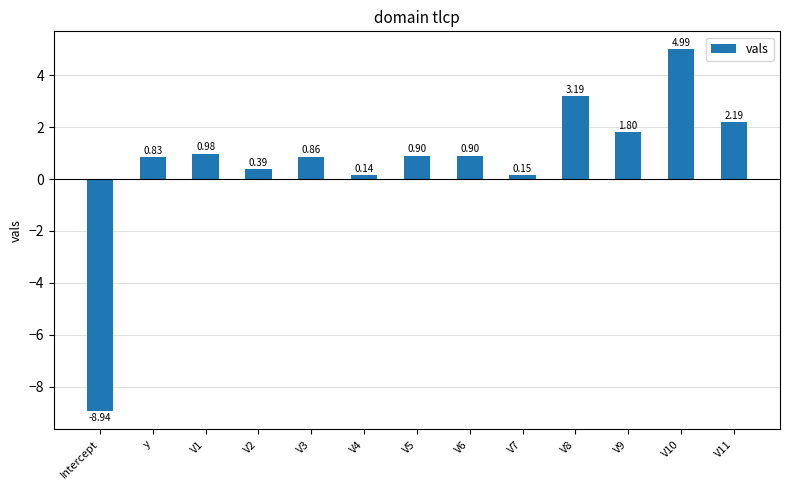

What position from the left is V6?

8